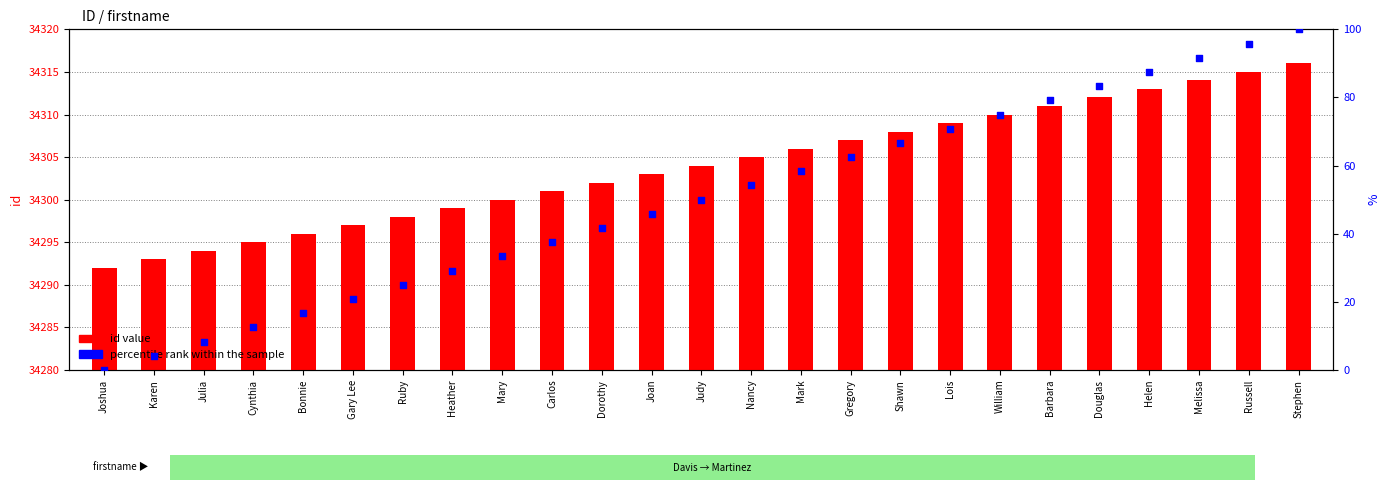

What are all the series names shown in the legend?

id value, percentile rank within the sample